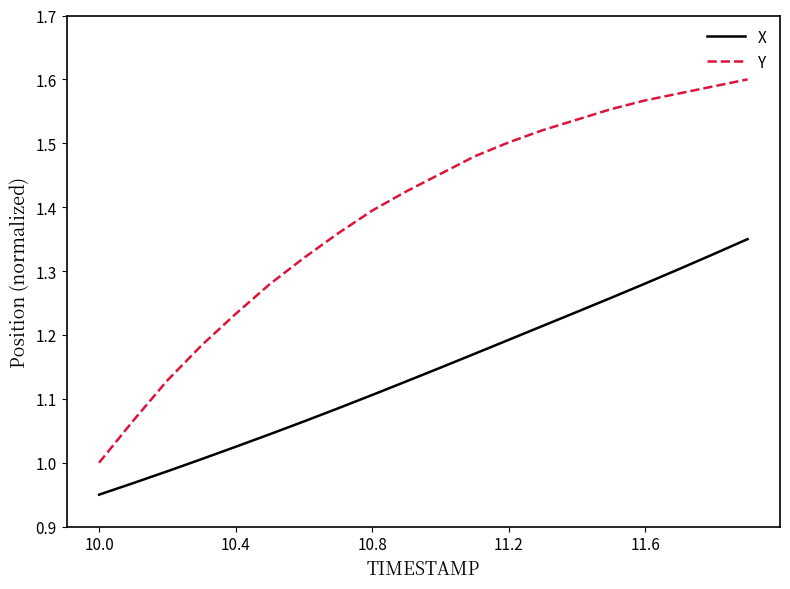

Rank the series by their maximum value, from lowest to highest.

X, Y